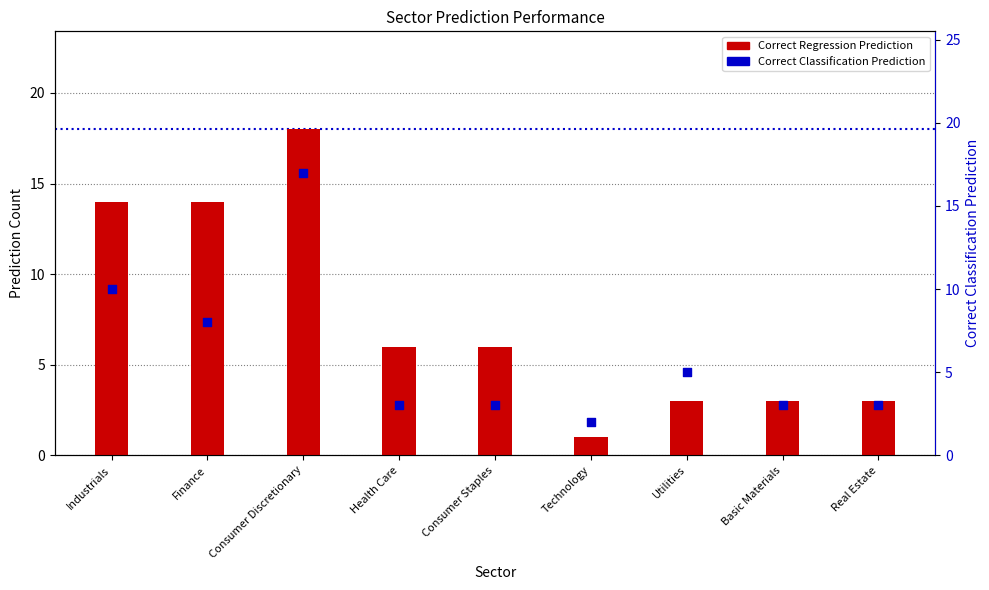

Which series contains the highest Y value?

Correct Regression Prediction